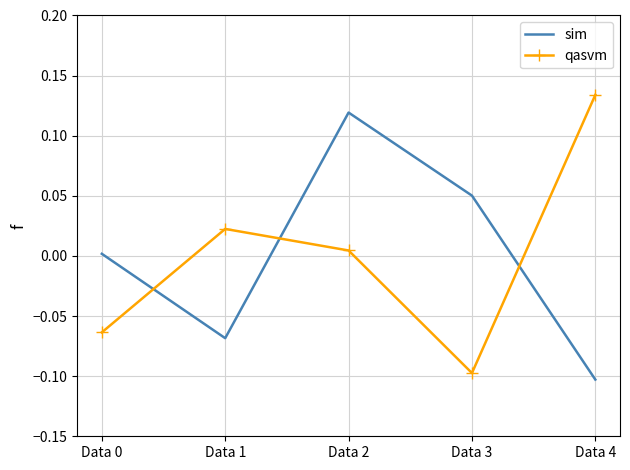

What are all the series names shown in the legend?

sim, qasvm